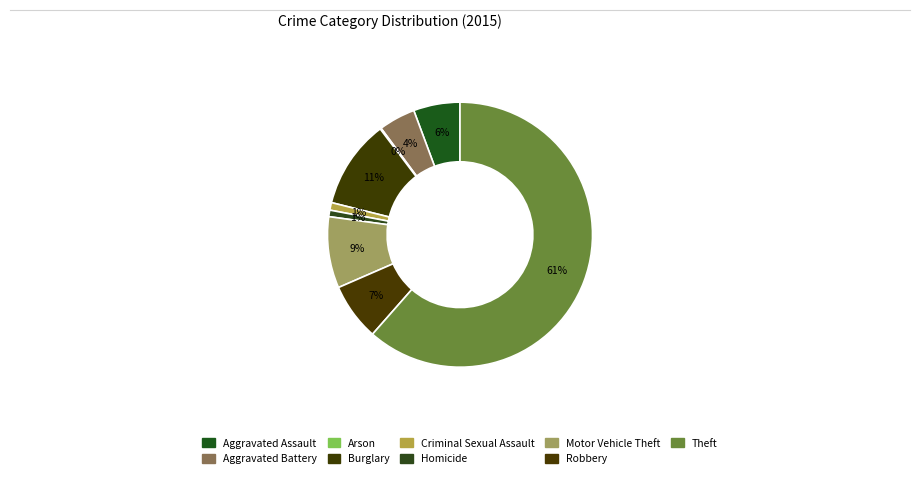

The Aggravated Assault slice represents 16% of the pie. True or false?

False